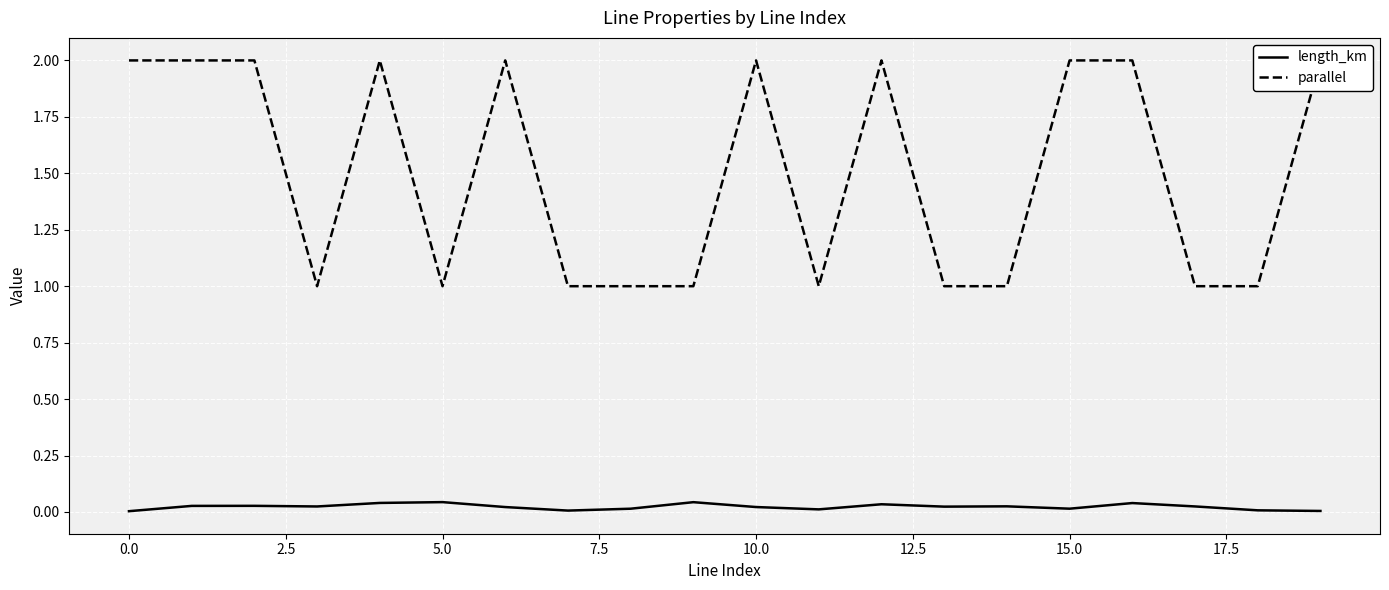

What is the difference between the maximum and minimum values in the parallel series?

1.0